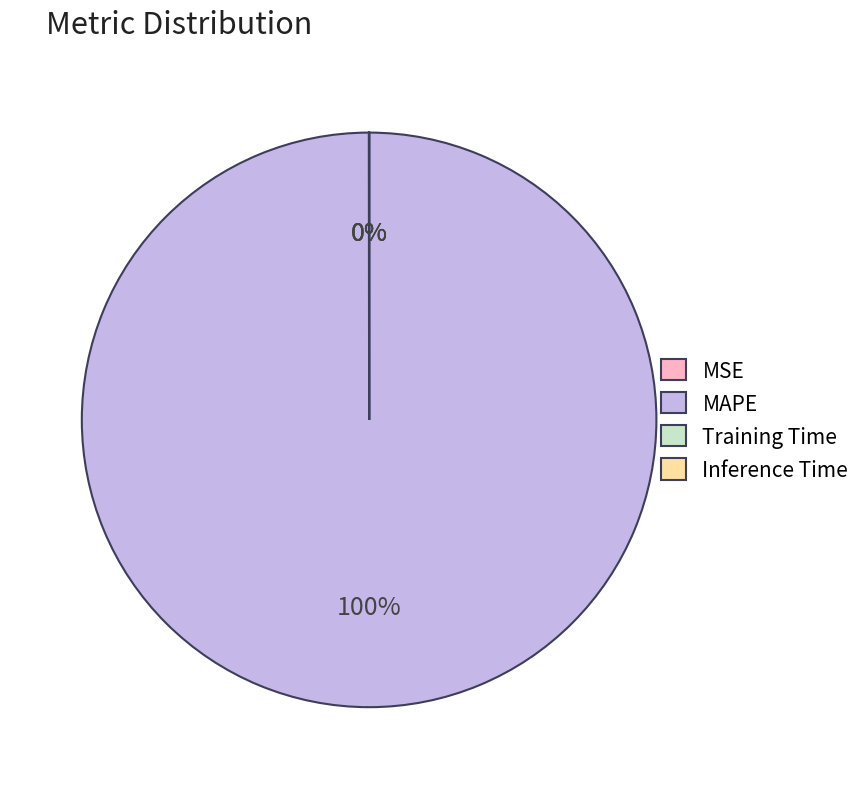

To the nearest percent, what portion does MAPE represent?

100%